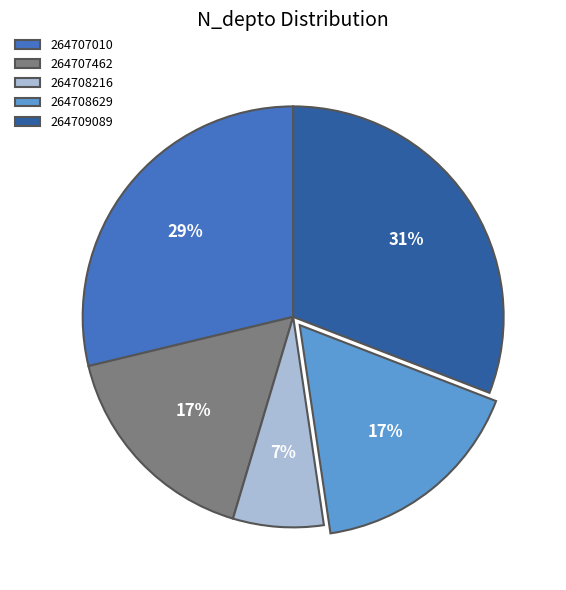

Do 264707462 and 264708629 together represent more than half of the pie?

No